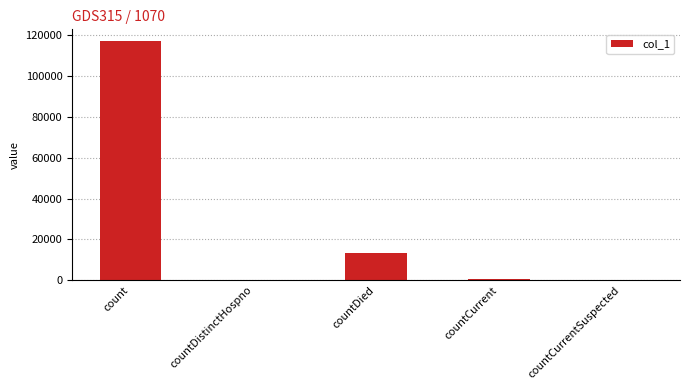

Read the value at count.

117080